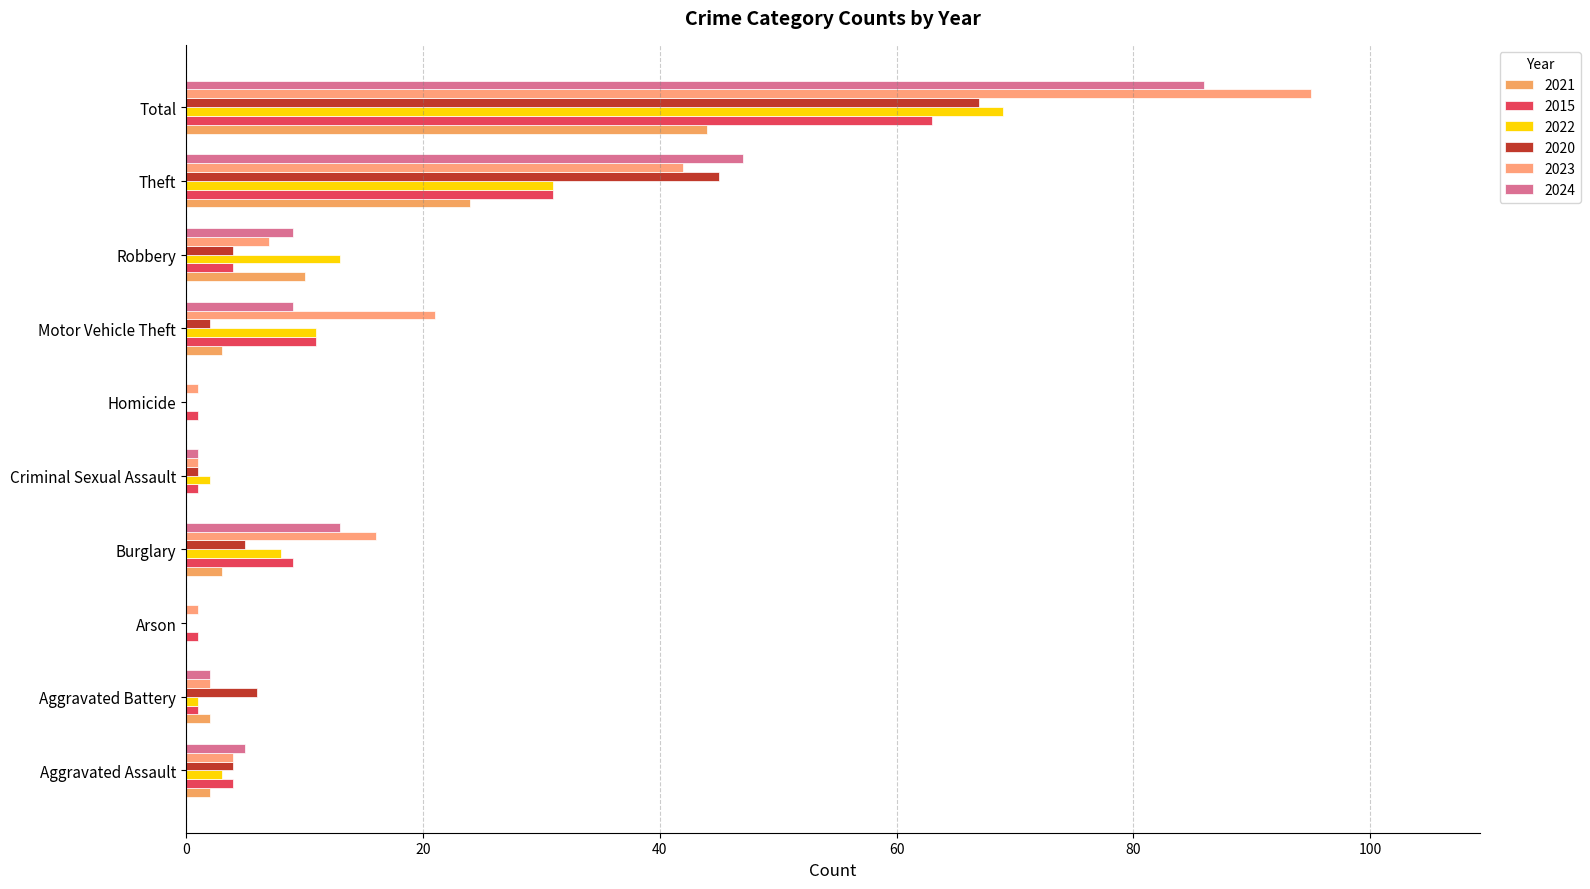

What is the average value of the 2021 series?

9